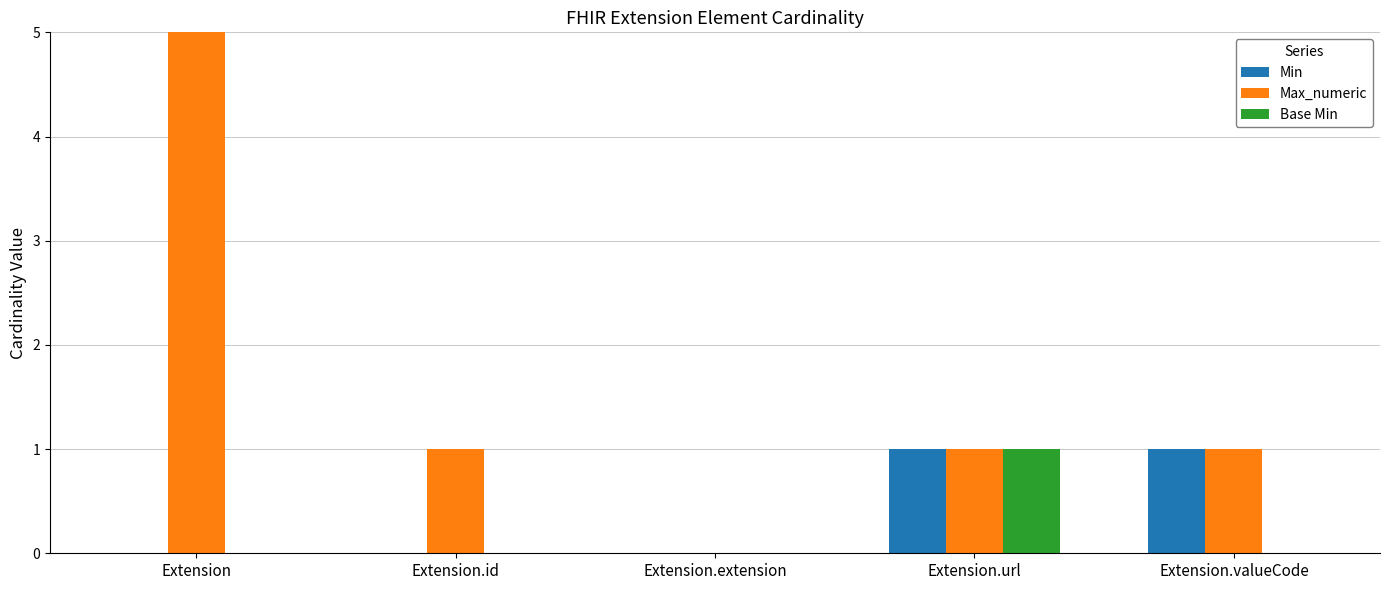

Count the number of data series in this chart.

3